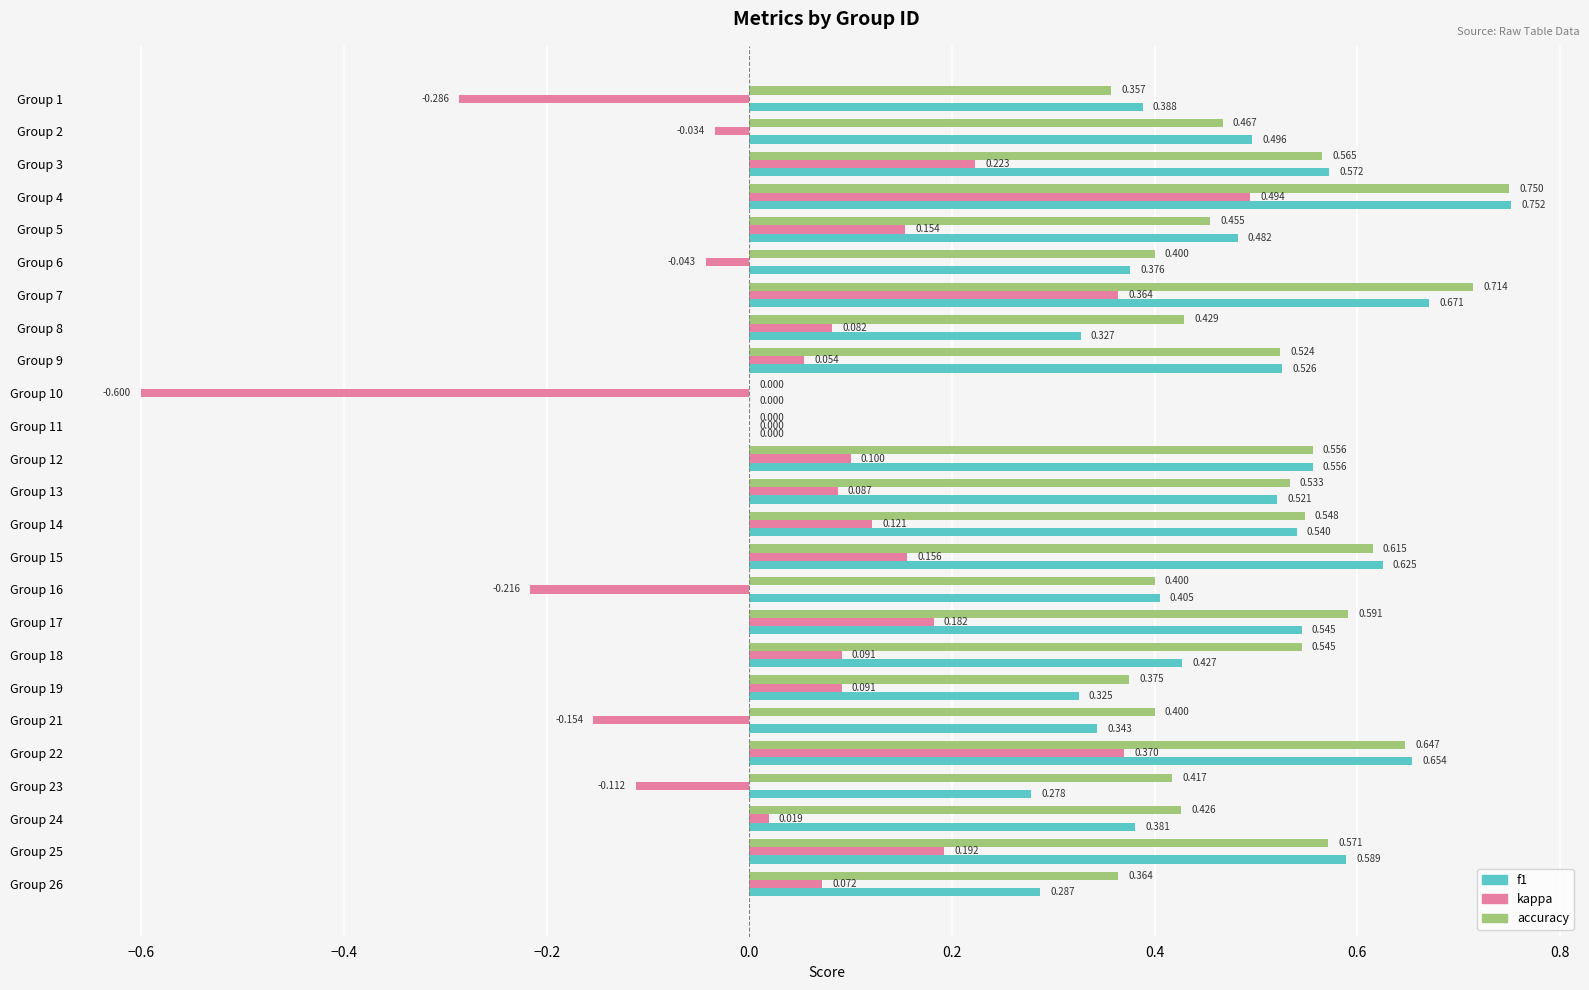

How many data points does each series have?

25